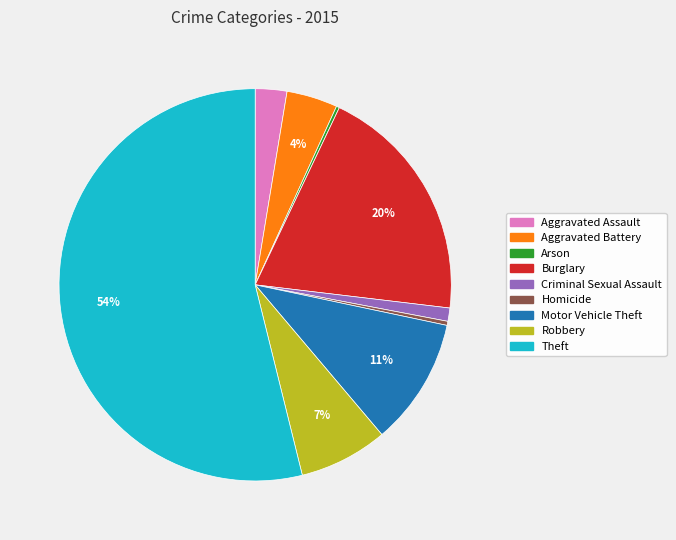

Which slice is the largest?

Theft